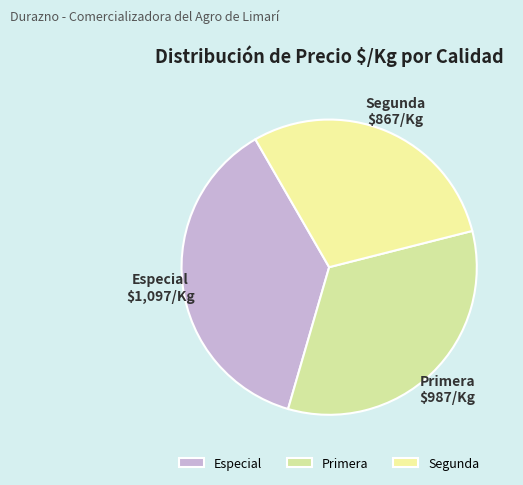

Is it true that Primera is 33% of the pie?

True